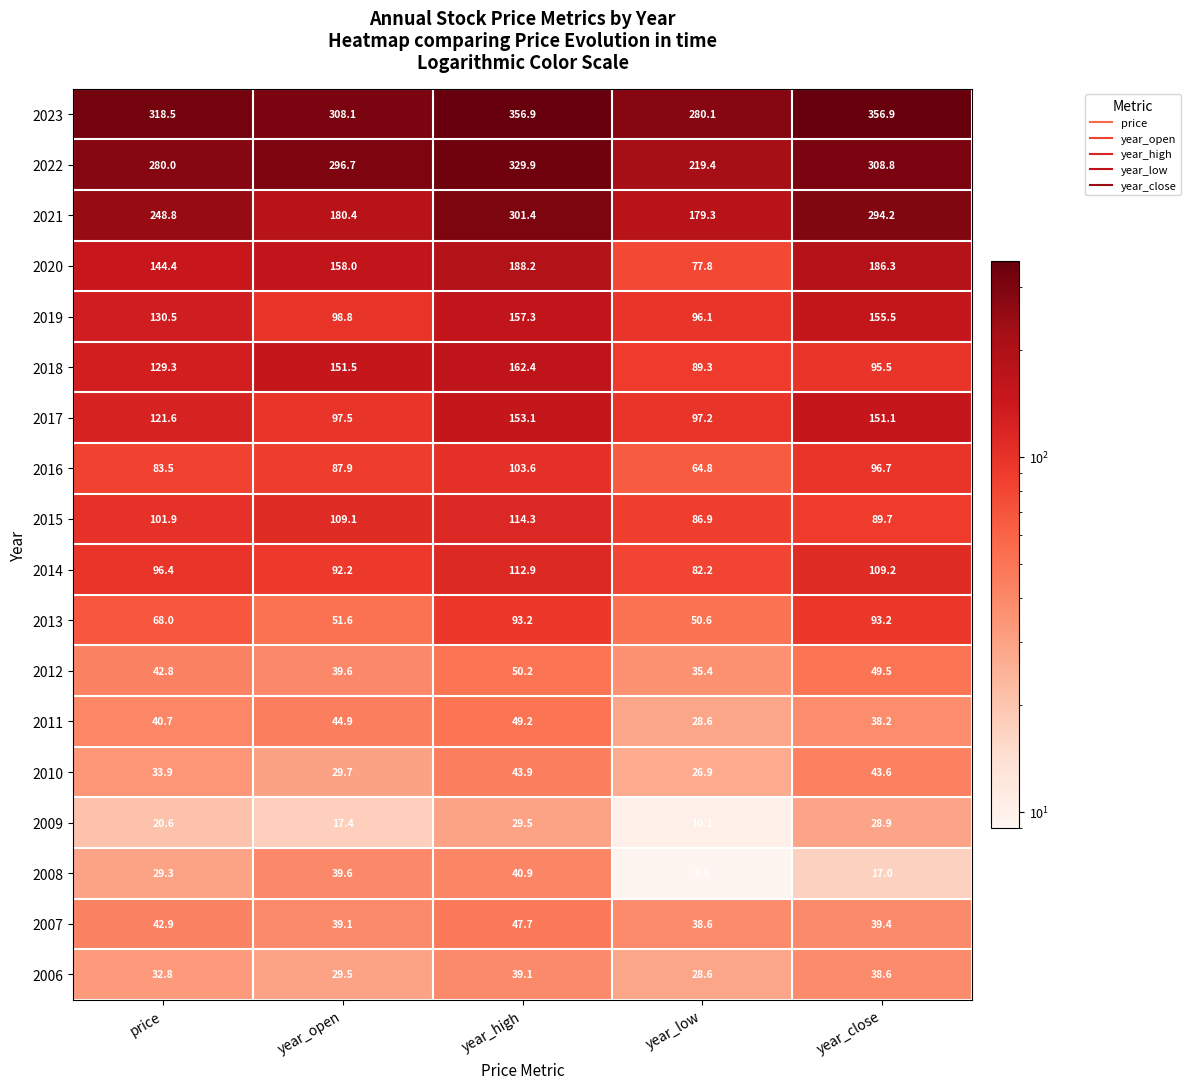

What is the maximum value shown in the chart?

356.9